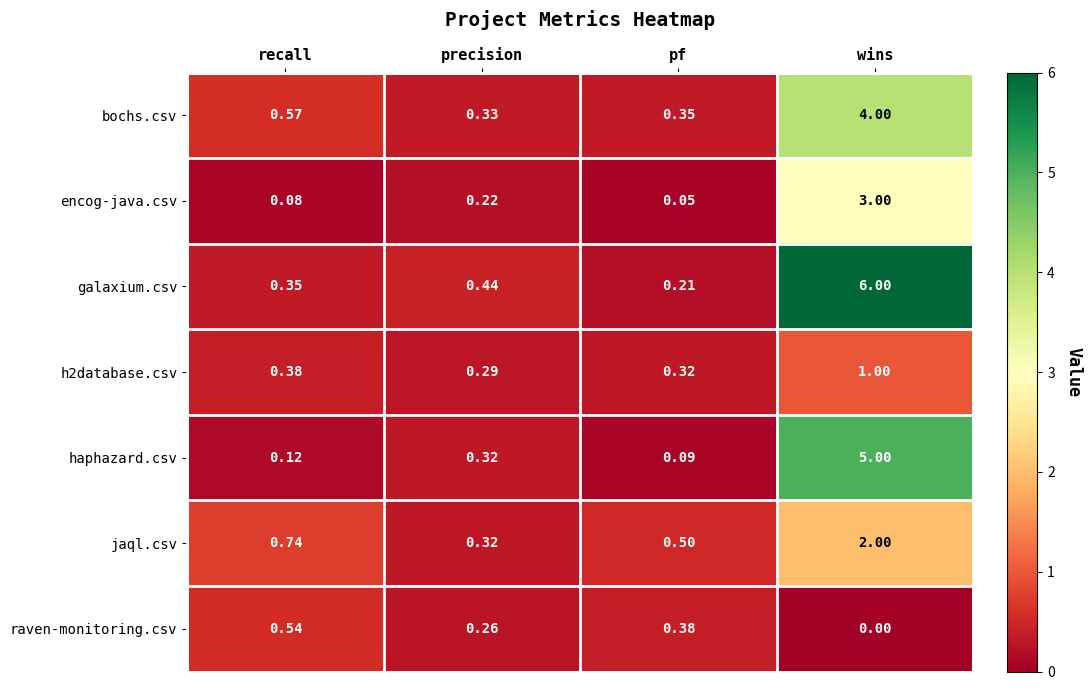

How many series are shown in this chart?

7